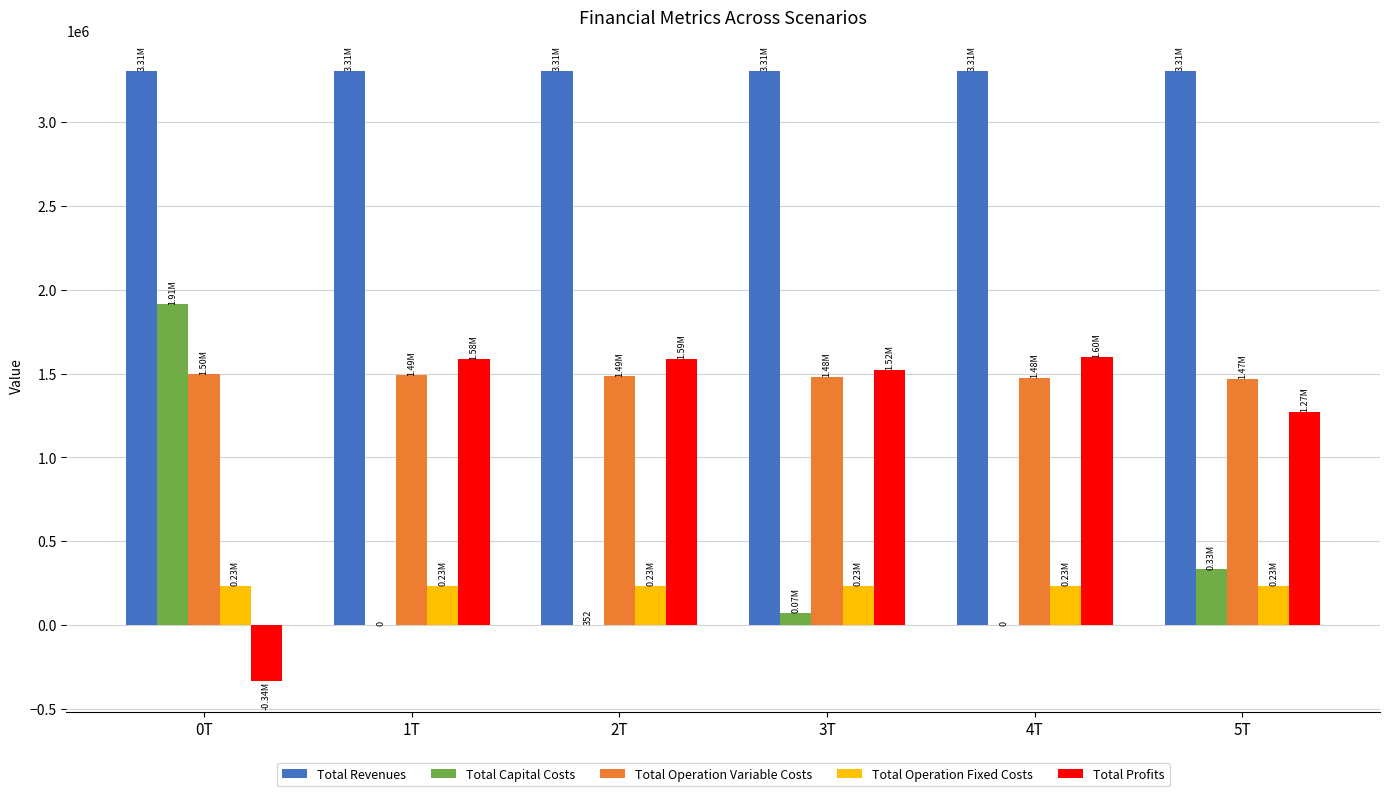

Is it true that Total Capital Costs equals -808084.2 at 1T?

False